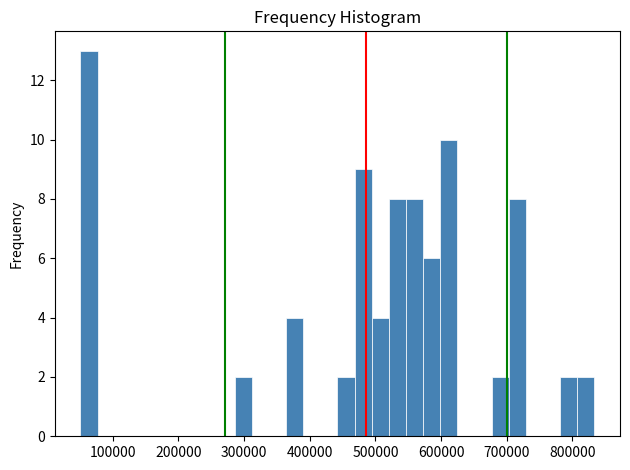

Read against the x-axis, roughly where is the centre of the tallest bar?

60000